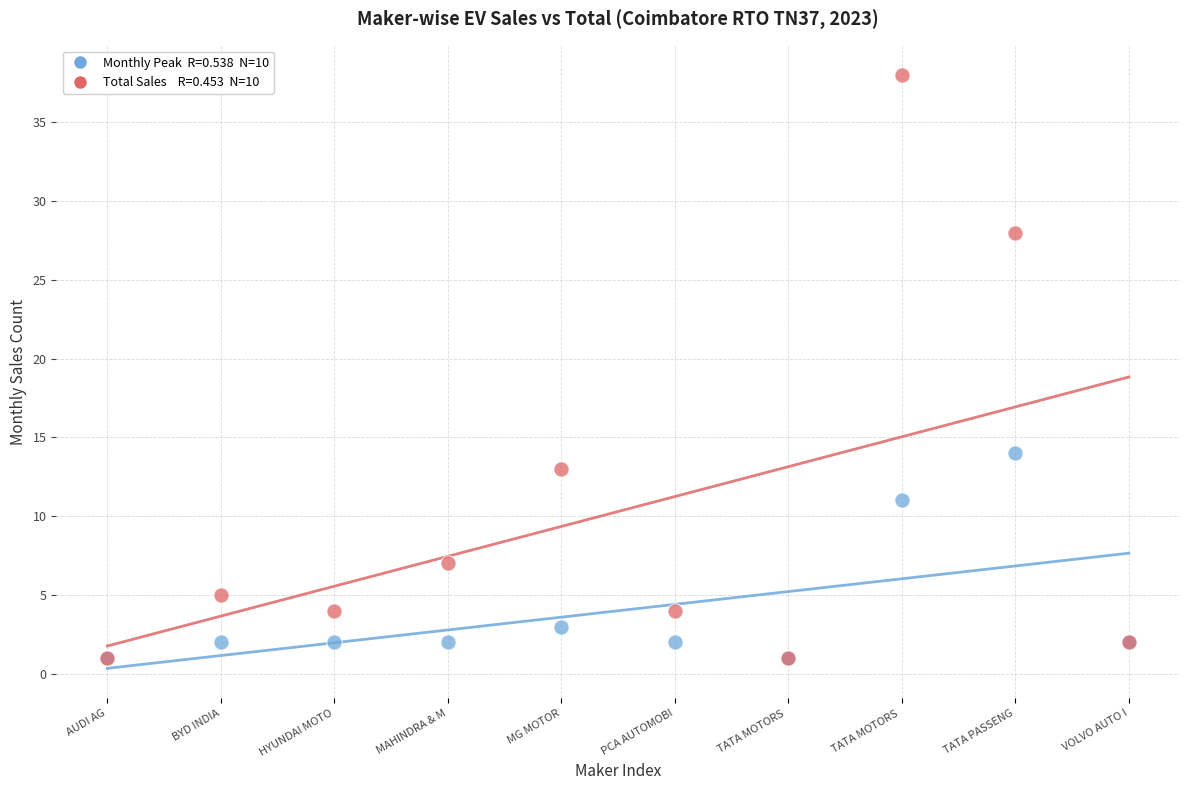

Across all series, what Y value is closest to 19?

14